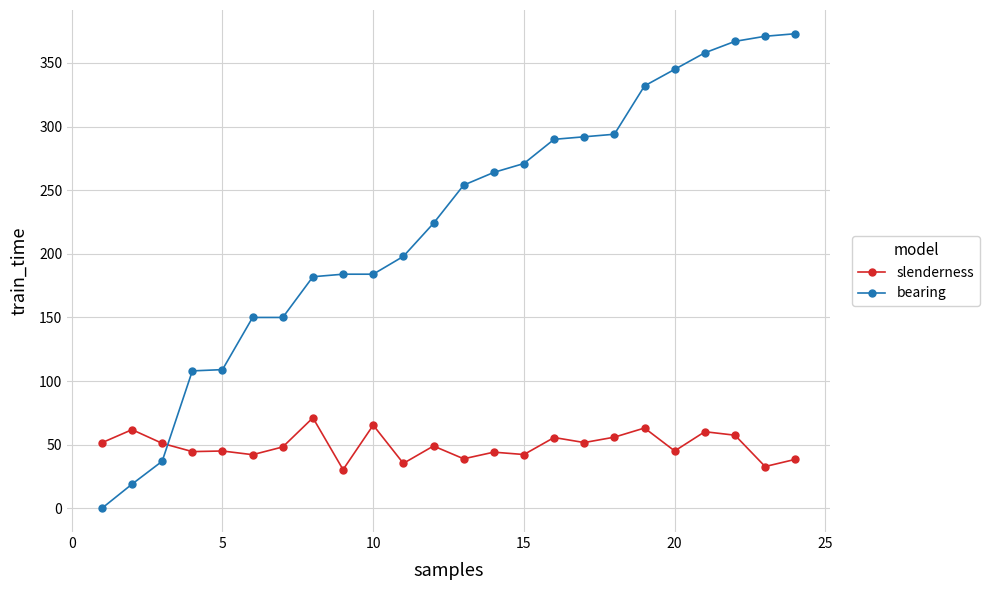

What is the sum of all slenderness values?

1181.1